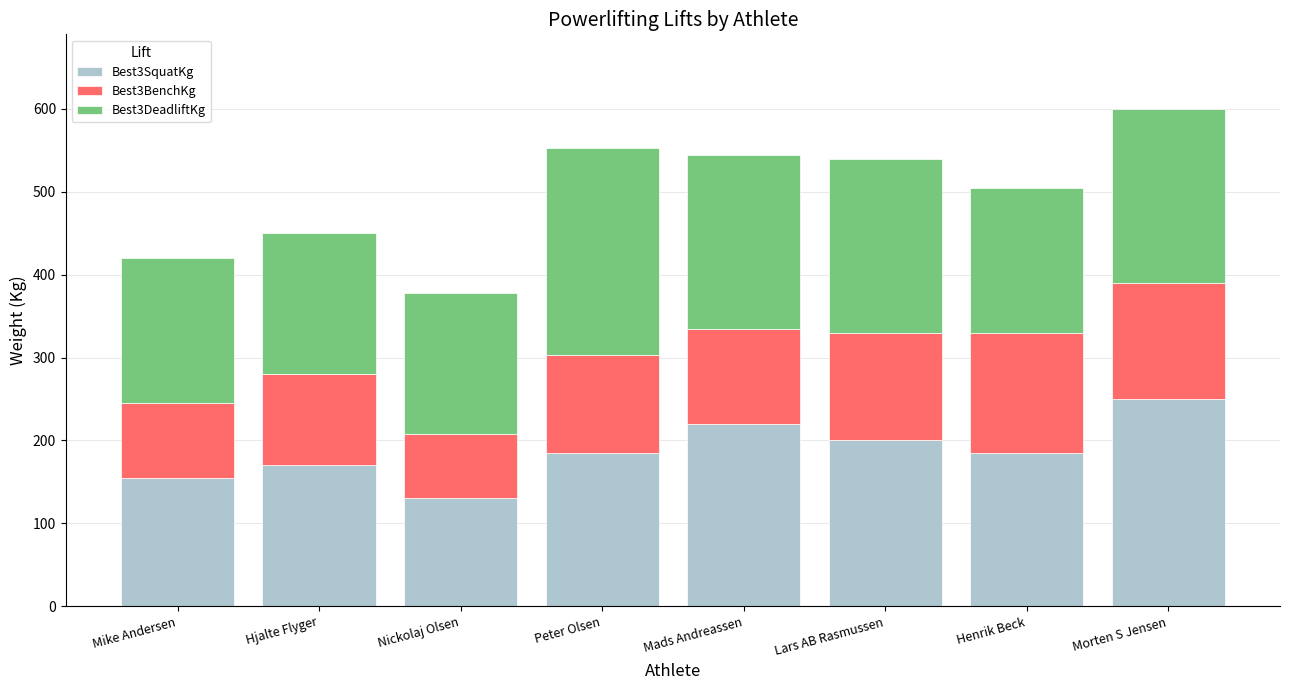

How many bars are there in total?

8